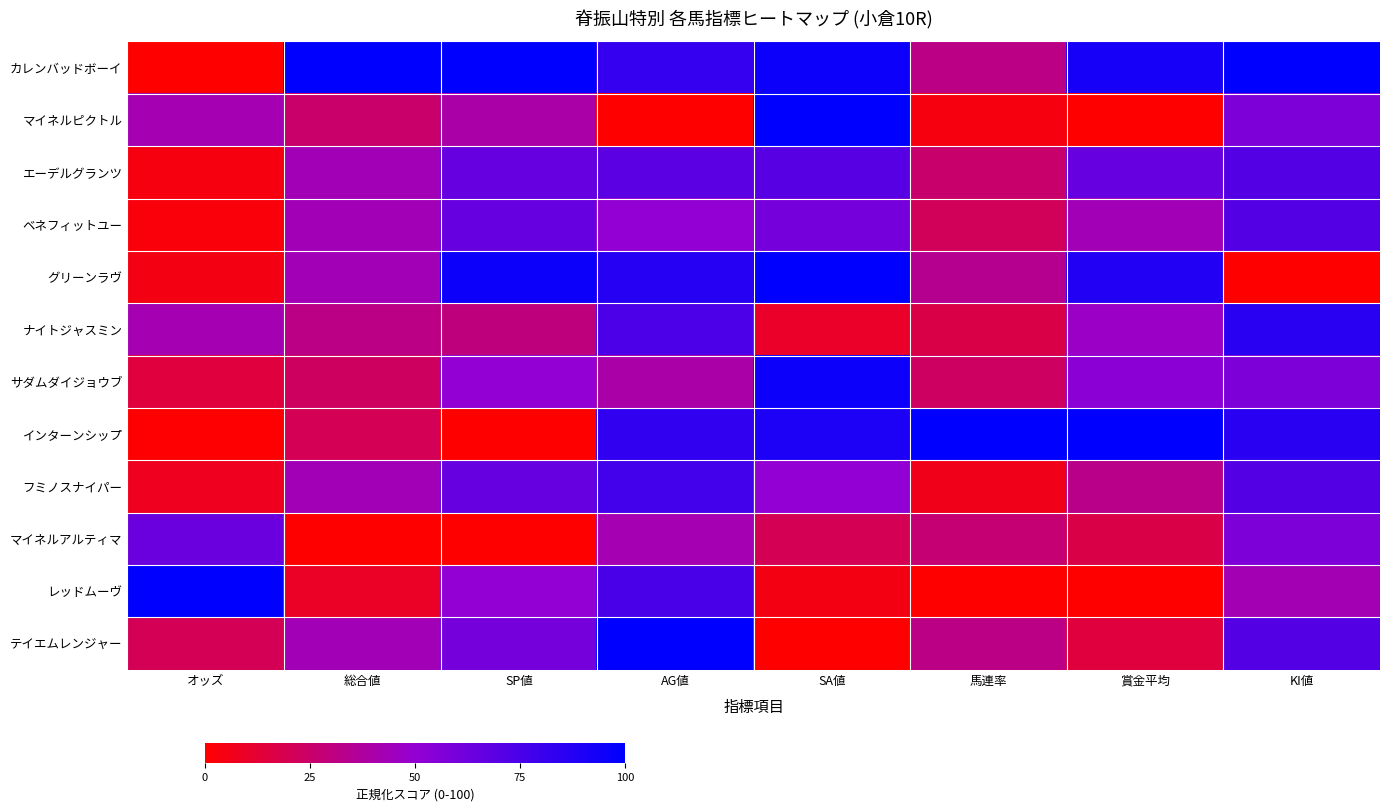

Reading right to left, list all the values displayed in this chart.

カレンバッドボーイ: KI値=100.0	賞金平均=92.1	馬連率=31.9	SA値=95.0	AG値=82.0	SP値=100.0	総合値=100.0	オッズ=0.0
マイネルピクトル: KI値=57.1	賞金平均=0.0	馬連率=4.3	SA値=100.0	AG値=0.0	SP値=40.0	総合値=25.0	オッズ=41.9
エーデルグランツ: KI値=71.4	賞金平均=65.0	馬連率=25.5	SA値=70.0	AG値=69.0	SP値=65.0	総合値=43.2	オッズ=4.3
ベネフィットユー: KI値=71.4	賞金平均=43.5	馬連率=21.3	SA値=60.0	AG値=50.0	SP値=65.0	総合値=43.2	オッズ=3.0
グリーンラヴ: KI値=0.0	賞金平均=88.1	馬連率=34.0	SA値=100.0	AG値=87.0	SP値=95.0	総合値=43.2	オッズ=4.7
ナイトジャスミン: KI値=85.7	賞金平均=46.9	馬連率=17.0	SA値=10.0	AG値=74.0	SP値=30.0	総合値=31.8	オッズ=42.2
サダムダイジョウブ: KI値=57.1	賞金平均=53.1	馬連率=23.4	SA値=95.0	AG値=40.0	SP値=50.0	総合値=22.7	オッズ=14.6
インターンシップ: KI値=85.7	賞金平均=100.0	馬連率=100.0	SA値=90.0	AG値=83.0	SP値=0.0	総合値=20.5	オッズ=0.5
フミノスナイパー: KI値=71.4	賞金平均=32.8	馬連率=6.4	SA値=50.0	AG値=77.0	SP値=65.0	総合値=43.2	オッズ=7.6
マイネルアルティマ: KI値=57.1	賞金平均=16.9	馬連率=27.7	SA値=20.0	AG値=42.0	SP値=0.0	総合値=0.0	オッズ=63.3
レッドムーヴ: KI値=42.9	賞金平均=0.0	馬連率=0.0	SA値=5.0	AG値=75.0	SP値=50.0	総合値=9.1	オッズ=100.0
テイエムレンジャー: KI値=71.4	賞金平均=14.7	馬連率=31.9	SA値=0.0	AG値=100.0	SP値=60.0	総合値=43.2	オッズ=20.7